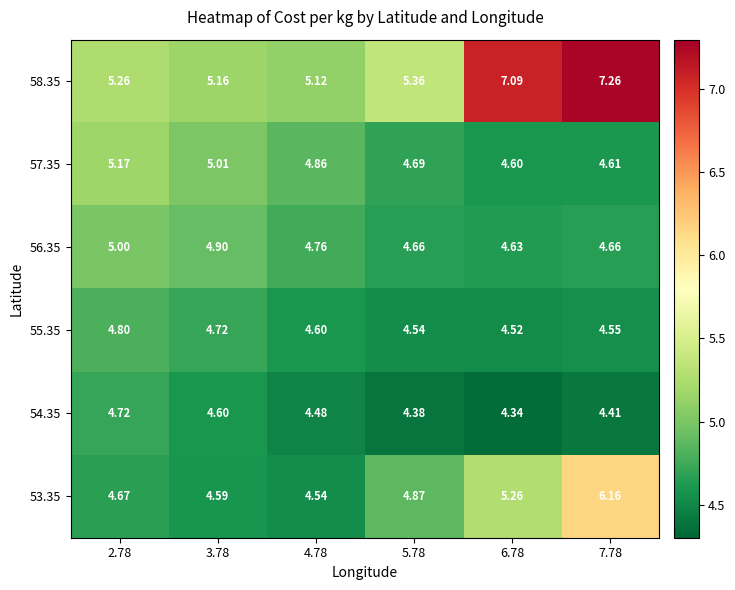

Is the value of 55.35 at 5.78 greater than the value of 54.35 at 2.78?

No